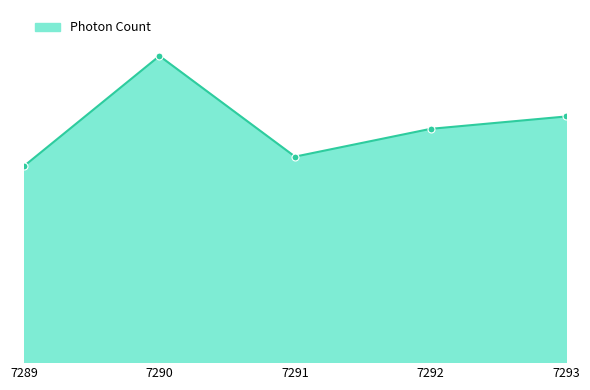

What is the change in value from 7289 to 7291?

+39.9